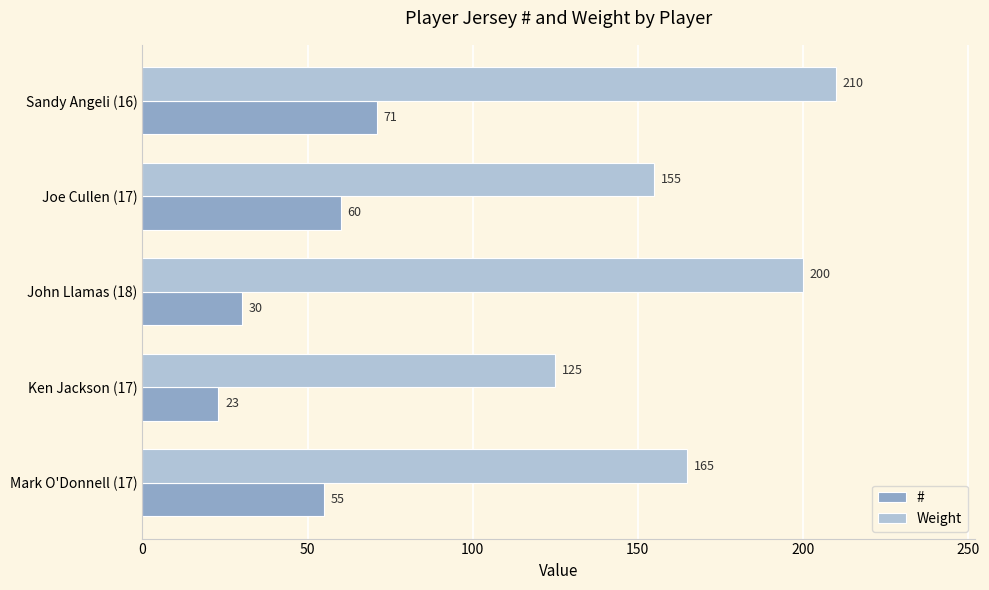

Rank the series by their average value, from lowest to highest.

#, Weight